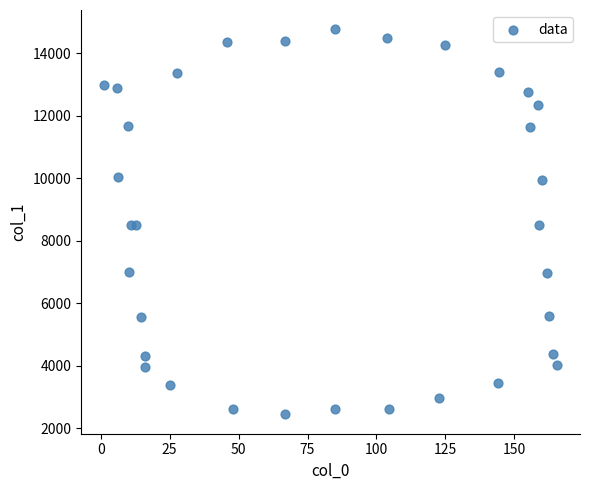

What is the range of Y values (max minus min)?

12325.0